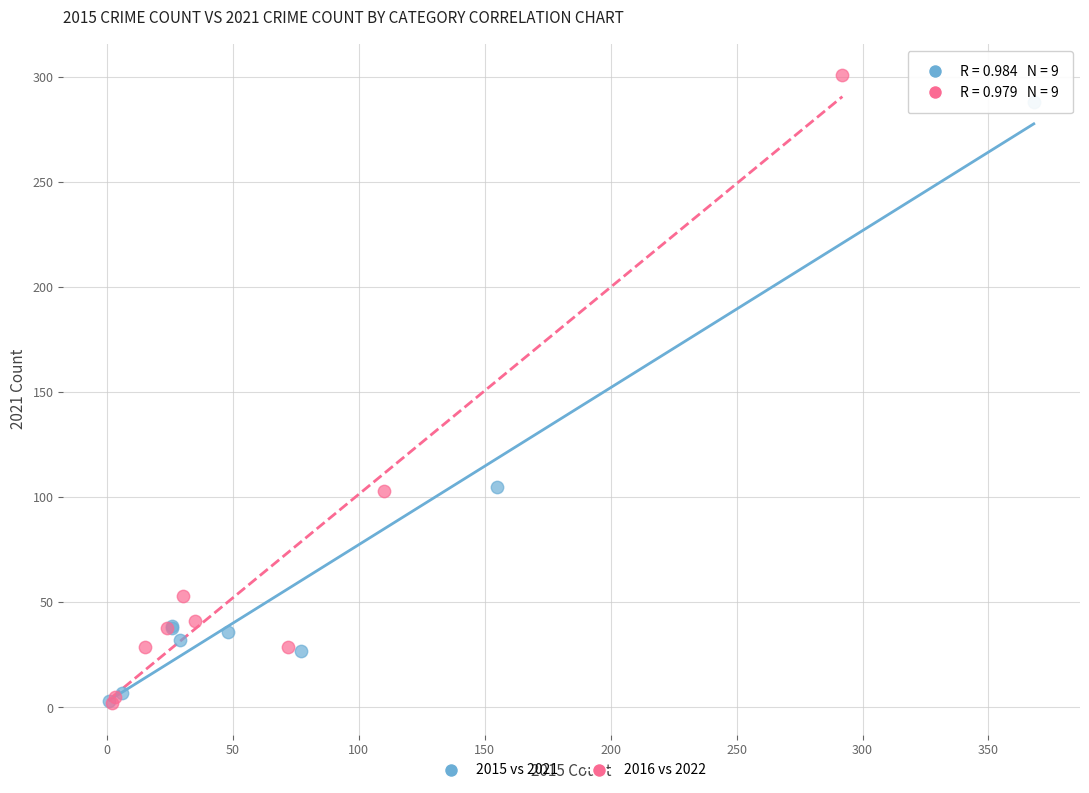

Which series has the widest spread of Y values?

2016 vs 2022